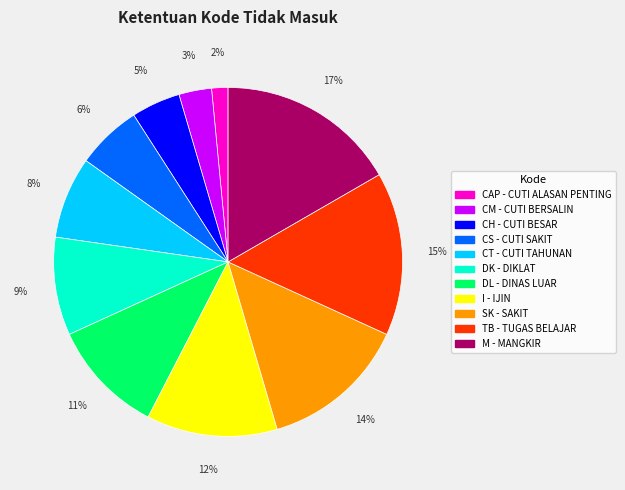

Does any single category account for the majority?

No